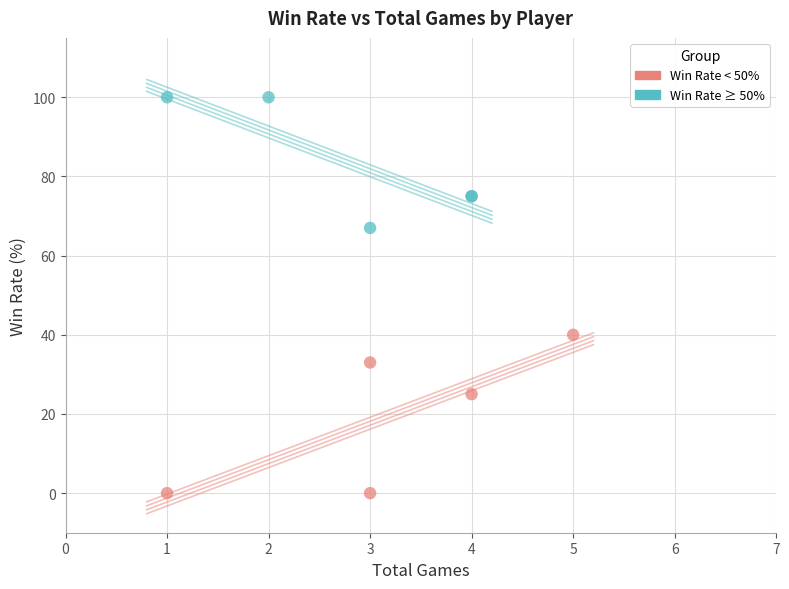

Which series contains the highest Y value?

Win Rate ≥ 50%